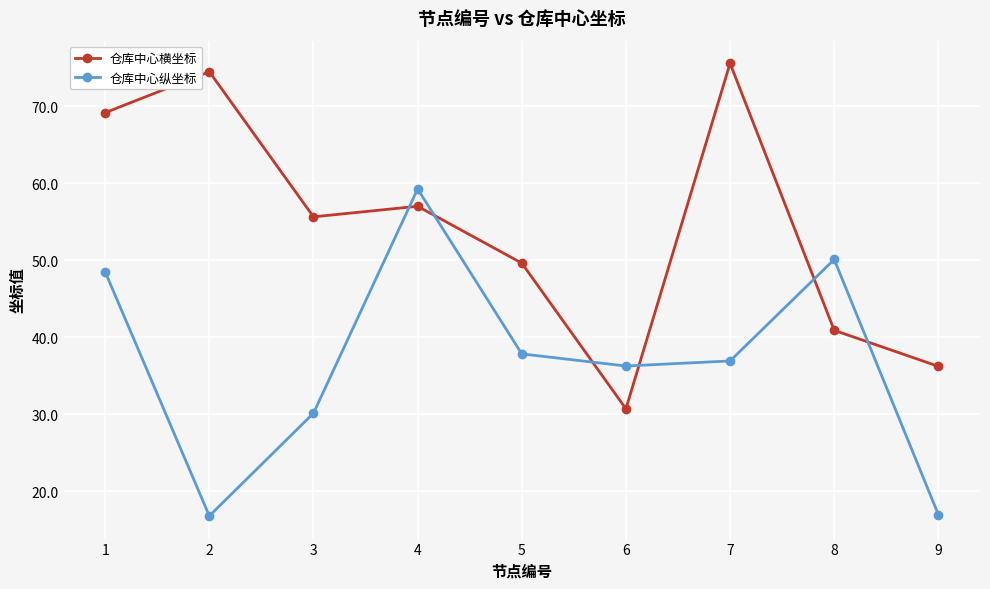

The 仓库中心纵坐标 series shows 98.0 at 4. True or false?

False